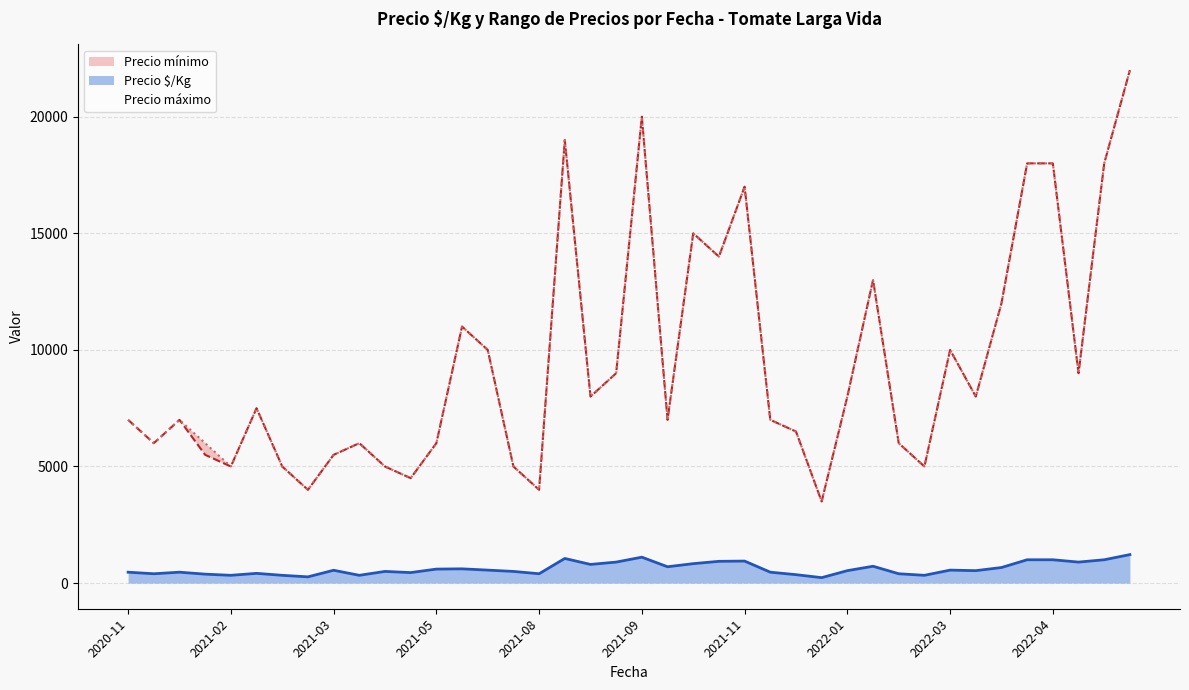

Does the chart display data point markers on the line(s)?

No